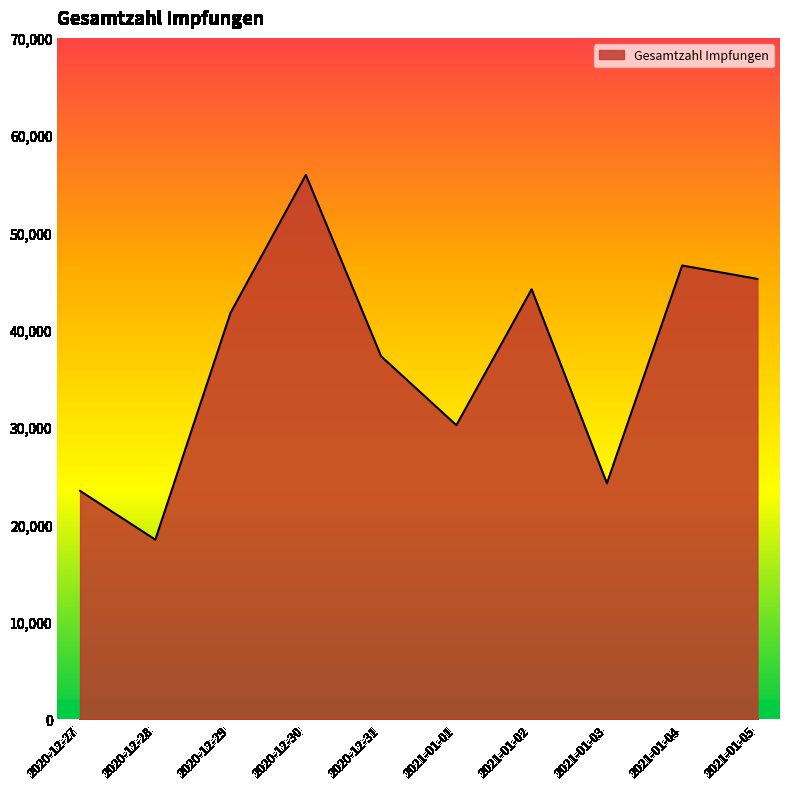

Which has a higher value, 2021-01-02 or 2021-01-03?

2021-01-02